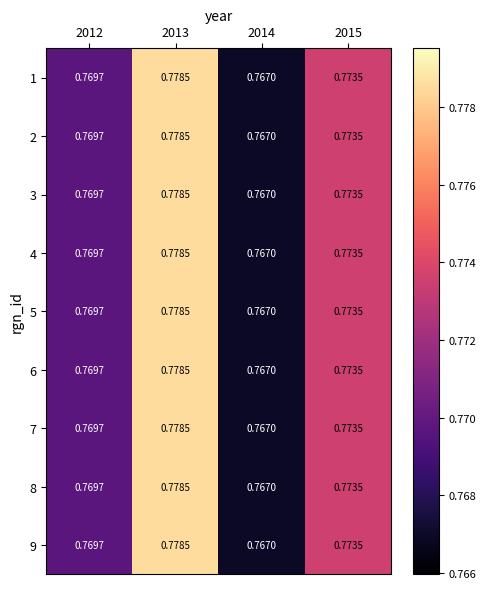

Is the value of 9 at 2012 greater than the value of 1 at 2013?

No